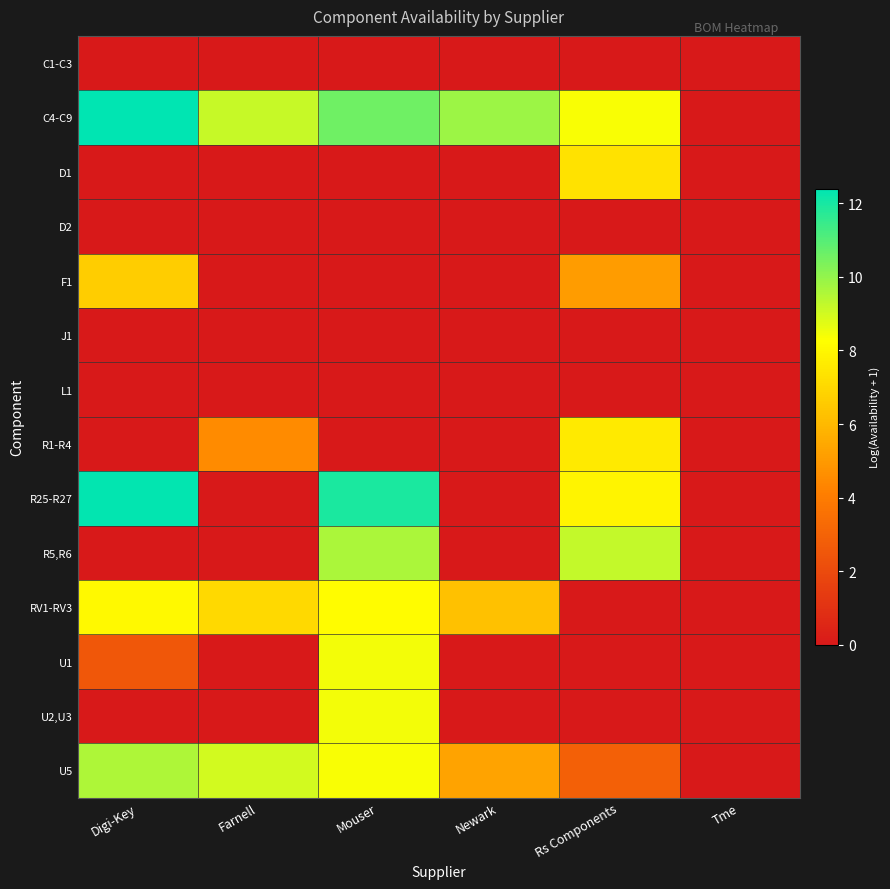

Reading left to right, list all the values displayed in this chart.

C1-C3: Digi-Key=0.0	Farnell=0.0	Mouser=0.0	Newark=0.0	Rs Components=0.0	Tme=0.0
C4-C9: Digi-Key=12.4	Farnell=9.2	Mouser=10.6	Newark=9.9	Rs Components=8.3	Tme=0.0
D1: Digi-Key=0.0	Farnell=0.0	Mouser=0.0	Newark=0.0	Rs Components=7.4	Tme=0.0
D2: Digi-Key=0.0	Farnell=0.0	Mouser=0.0	Newark=0.0	Rs Components=0.0	Tme=0.0
F1: Digi-Key=6.7	Farnell=0.0	Mouser=0.0	Newark=0.0	Rs Components=5.1	Tme=0.0
J1: Digi-Key=0.0	Farnell=0.0	Mouser=0.0	Newark=0.0	Rs Components=0.0	Tme=0.0
L1: Digi-Key=0.0	Farnell=0.0	Mouser=0.0	Newark=0.0	Rs Components=0.0	Tme=0.0
R1-R4: Digi-Key=0.0	Farnell=4.5	Mouser=0.0	Newark=0.0	Rs Components=7.6	Tme=0.0
R25-R27: Digi-Key=12.3	Farnell=0.0	Mouser=12.0	Newark=0.0	Rs Components=7.9	Tme=0.0
R5,R6: Digi-Key=0.0	Farnell=0.0	Mouser=9.6	Newark=0.0	Rs Components=9.2	Tme=0.0
RV1-RV3: Digi-Key=8.1	Farnell=7.0	Mouser=8.2	Newark=6.3	Rs Components=0.0	Tme=0.0
U1: Digi-Key=2.6	Farnell=0.0	Mouser=8.4	Newark=0.0	Rs Components=0.0	Tme=0.0
U2,U3: Digi-Key=0.0	Farnell=0.0	Mouser=8.4	Newark=0.0	Rs Components=0.0	Tme=0.0
U5: Digi-Key=9.5	Farnell=9.0	Mouser=8.4	Newark=5.3	Rs Components=2.9	Tme=0.0